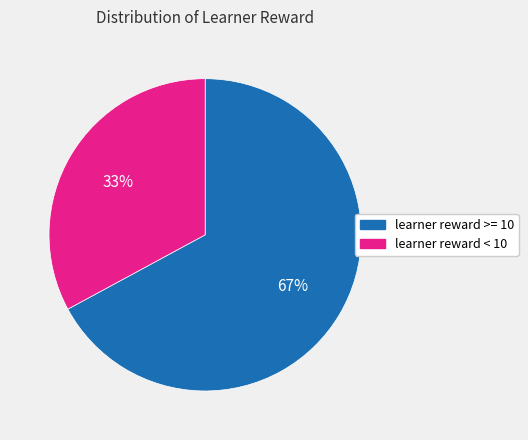

Approximately how many times larger is the value at learner reward < 10 compared to learner reward >= 10?

0.5